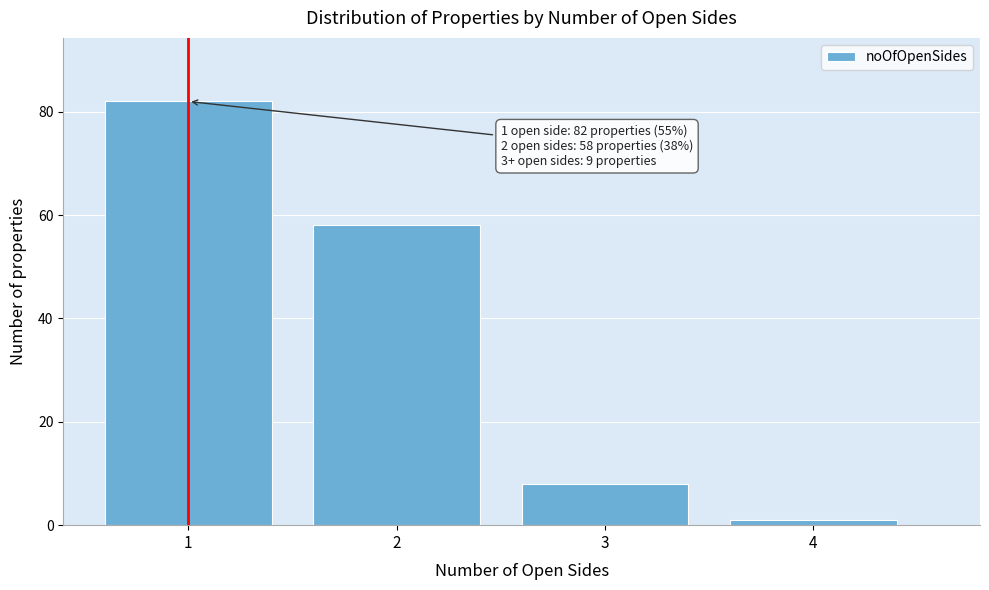

Reading right to left, what are all the values shown in this chart?

4=1	3=8	2=58	1=82